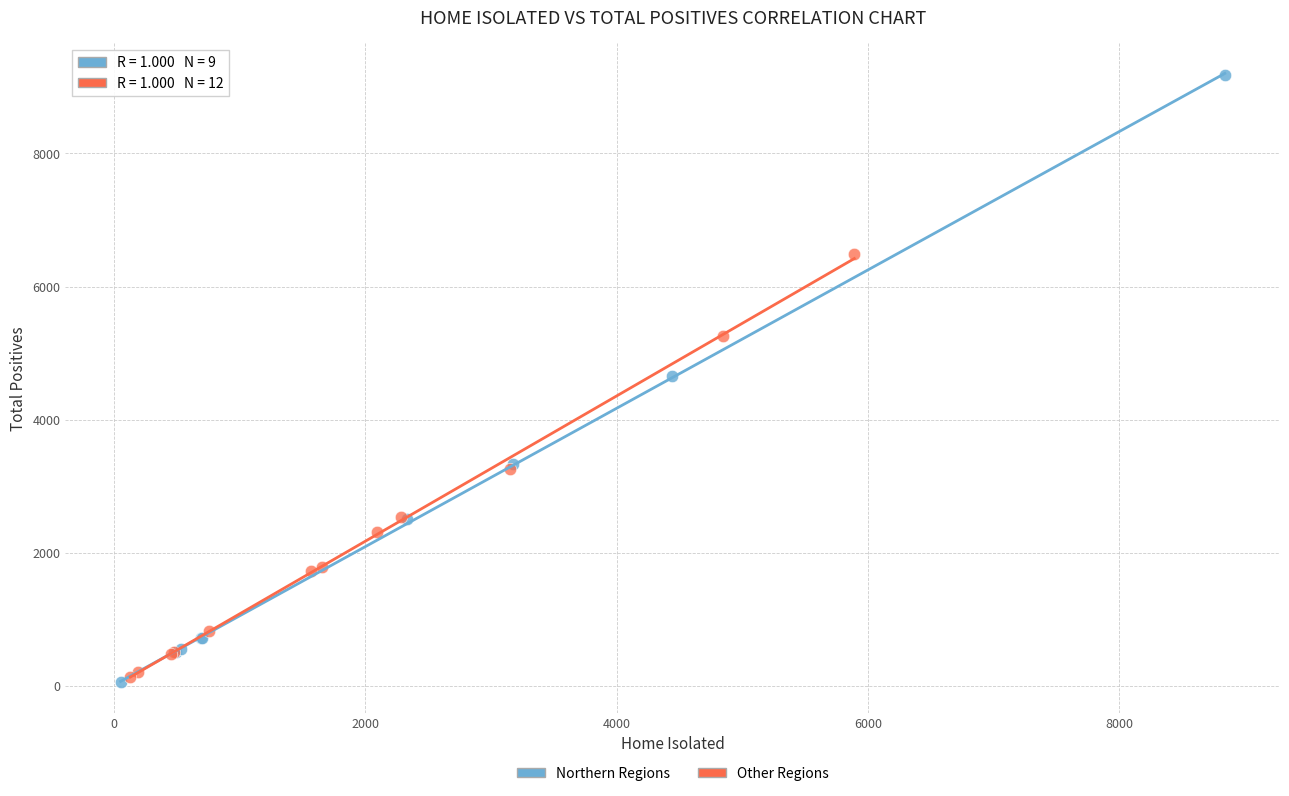

Which series has the largest Y range (max minus min)?

Northern Regions